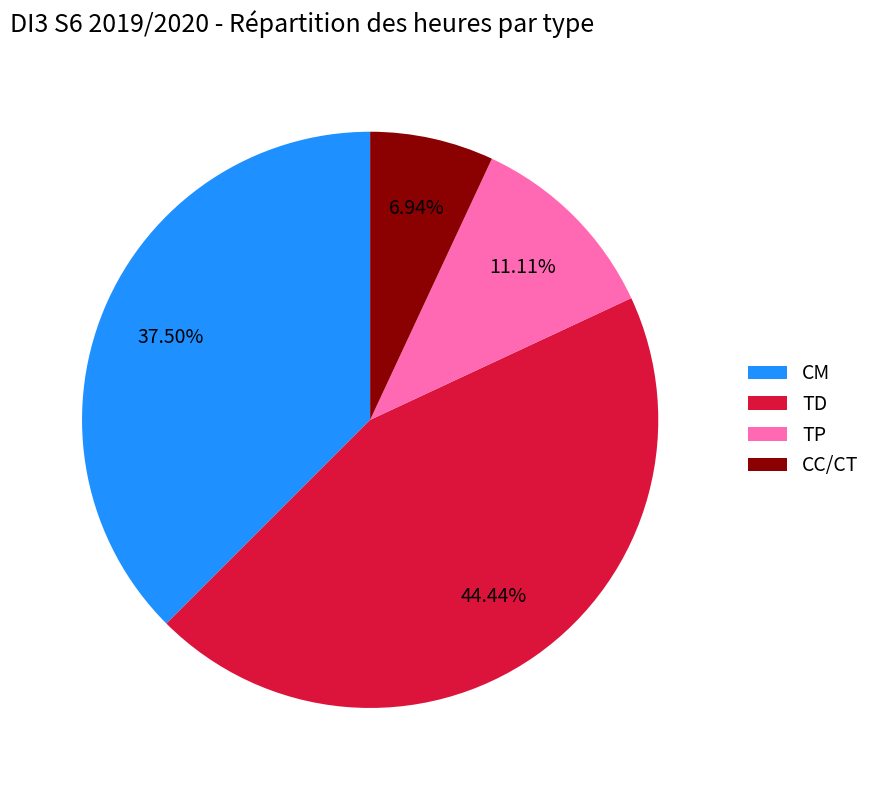

How many slices are in this pie chart?

4